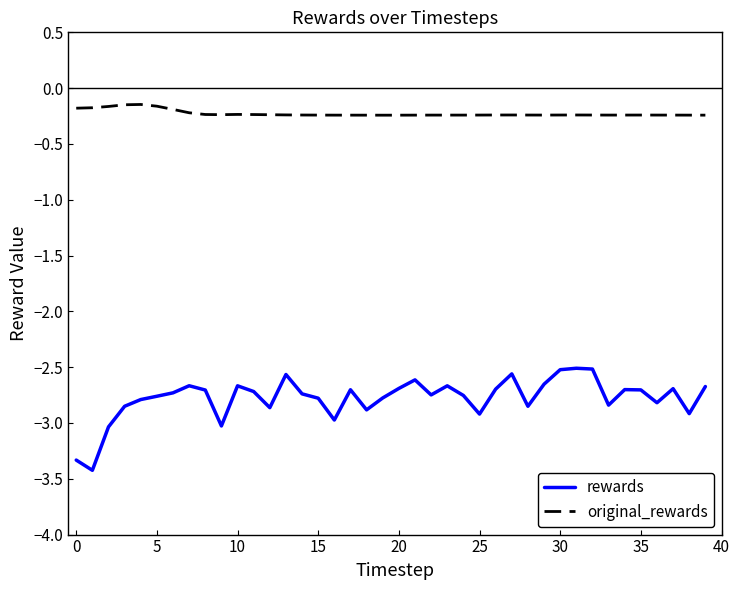

What are all the series names shown in the legend?

rewards, original_rewards